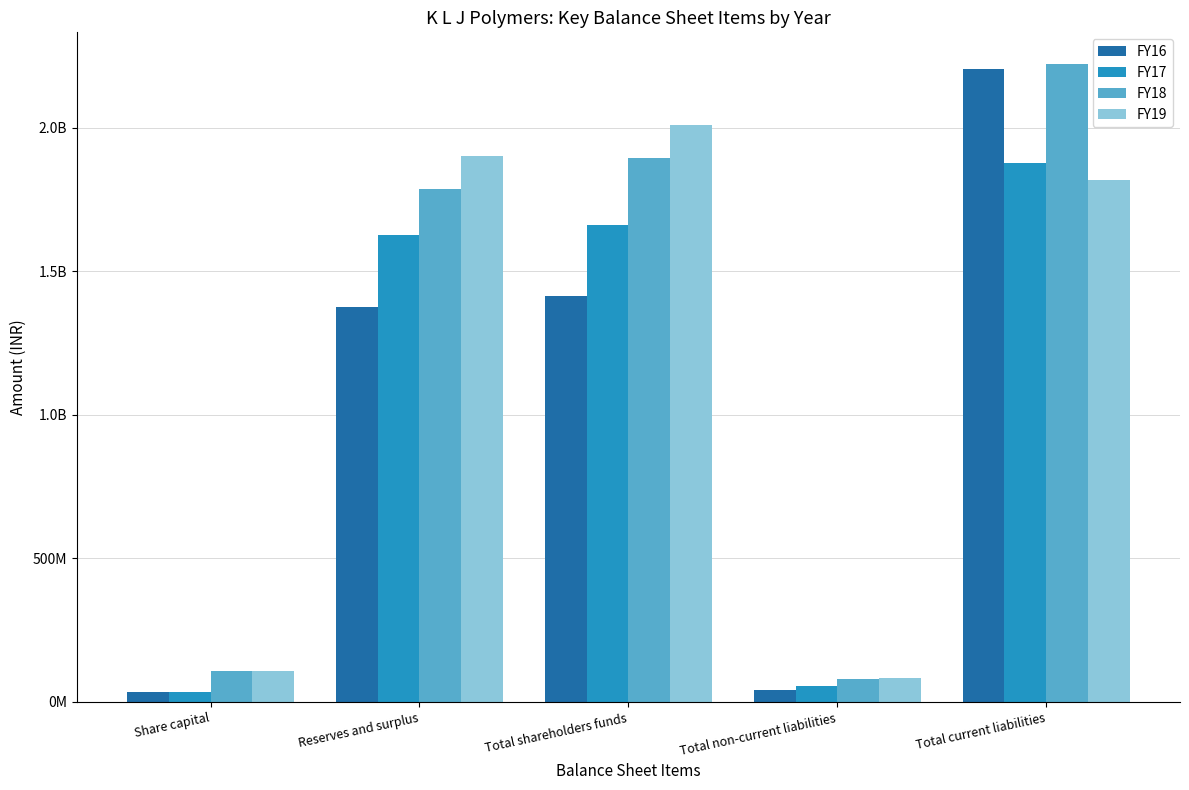

What are all the series names shown in the legend?

FY16, FY17, FY18, FY19